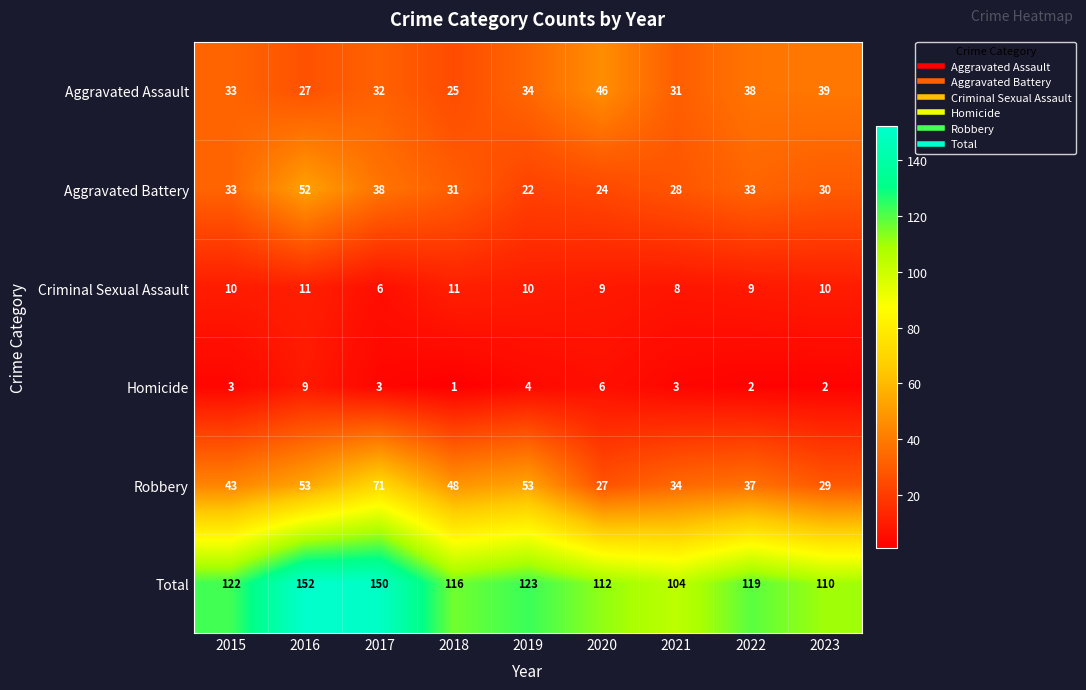

Which category has the highest value in the Homicide series?

2016